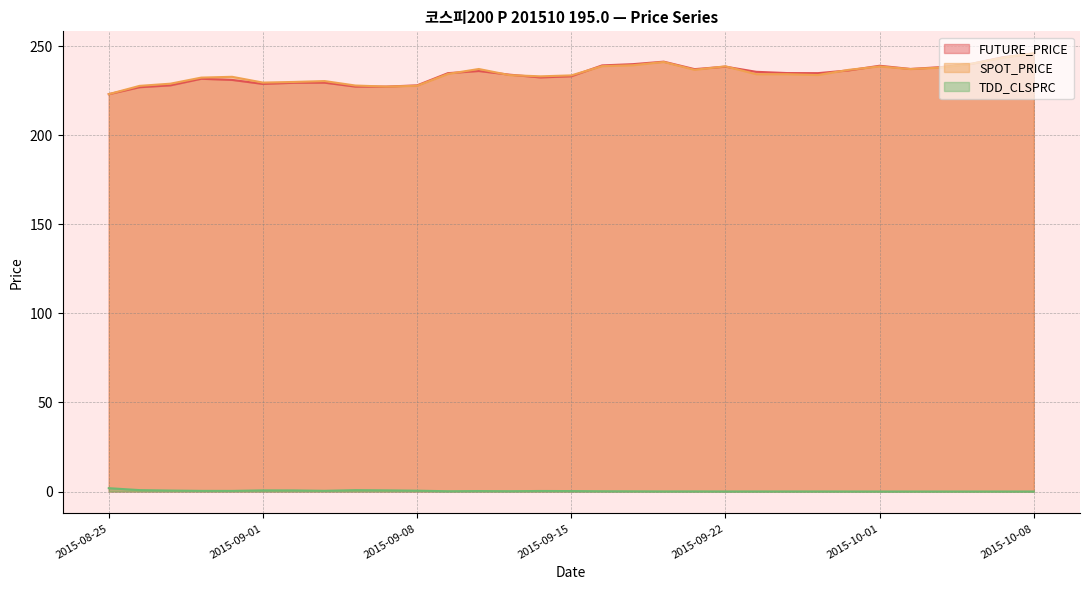

Between 2015-08-31 and 2015-09-01, which series saw the biggest shift?

SPOT_PRICE